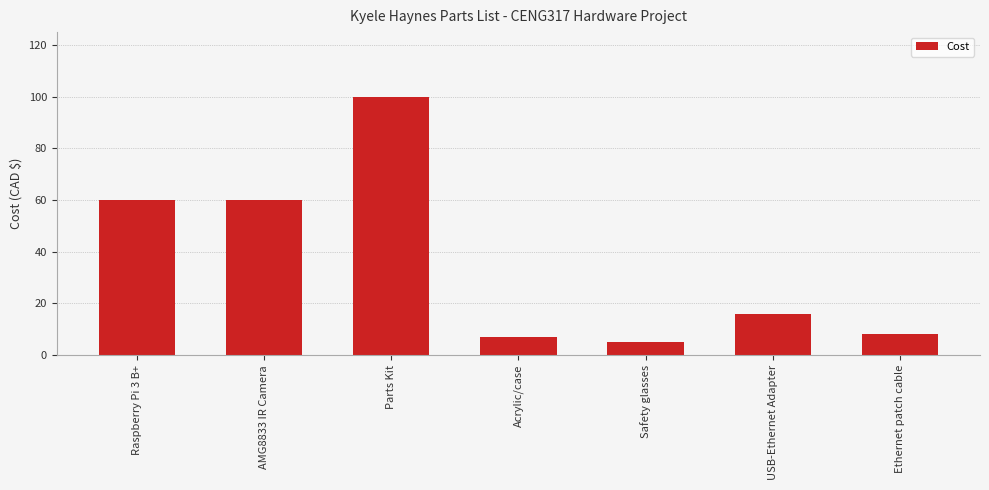

What is the difference between the second highest and second lowest values?

53.0